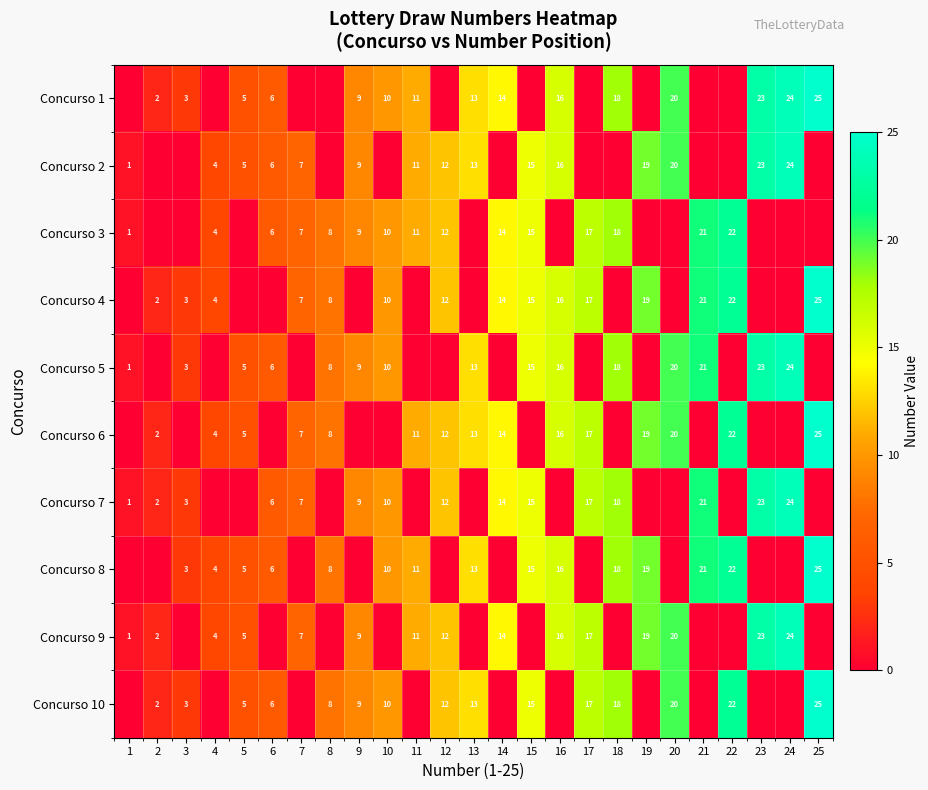

What is the difference between the Concurso 10 values at 20 and 15?

5